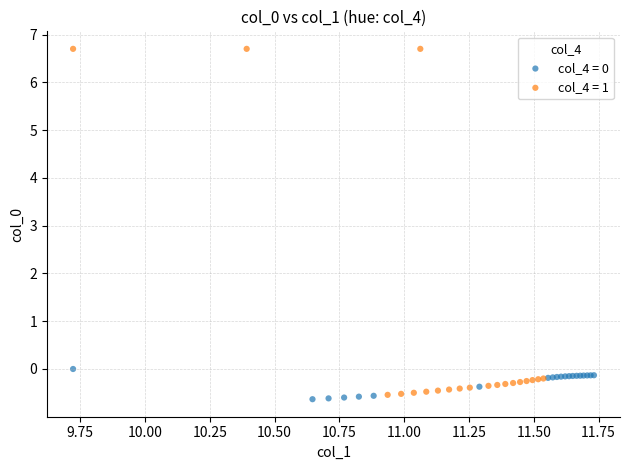

Which series has the widest spread of Y values?

col_4 = 1